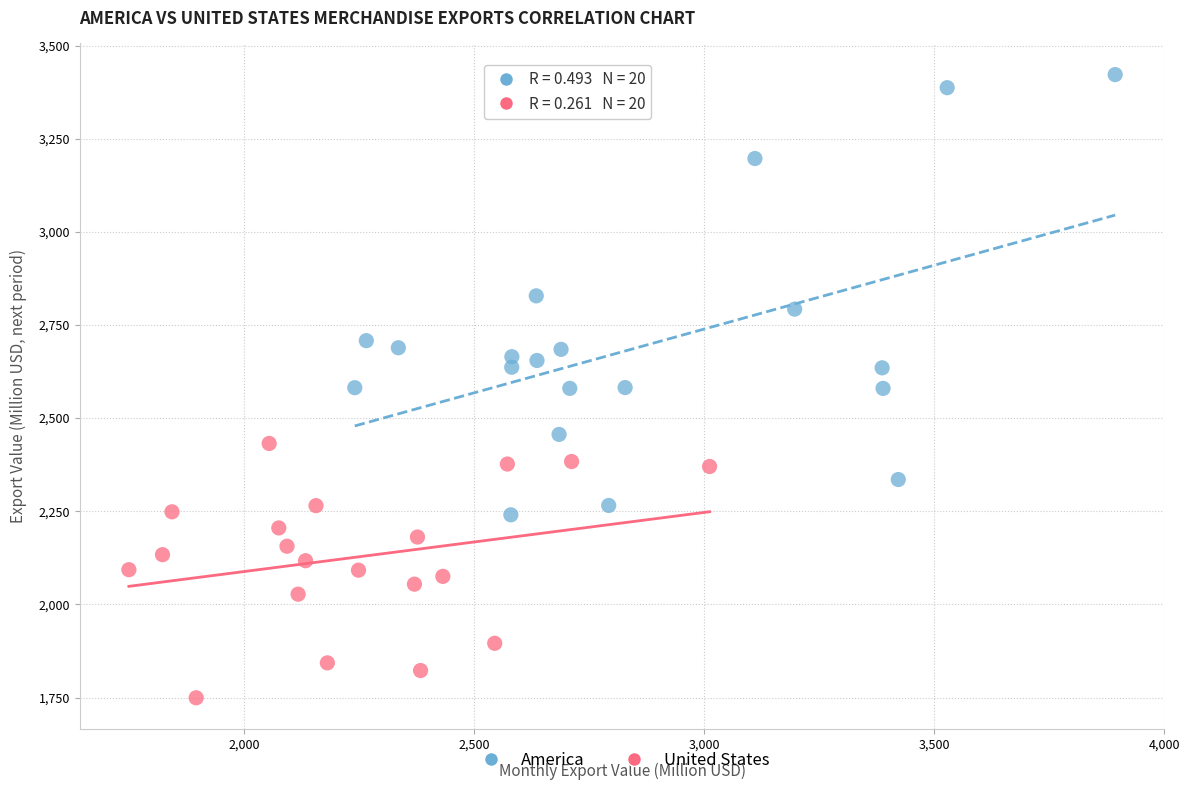

Which series reaches the maximum Y coordinate?

America